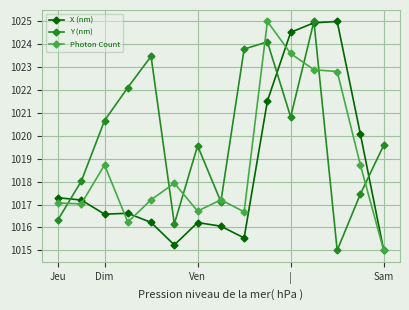

True or false: Photon Count has more than 0 interior local peaks.

True